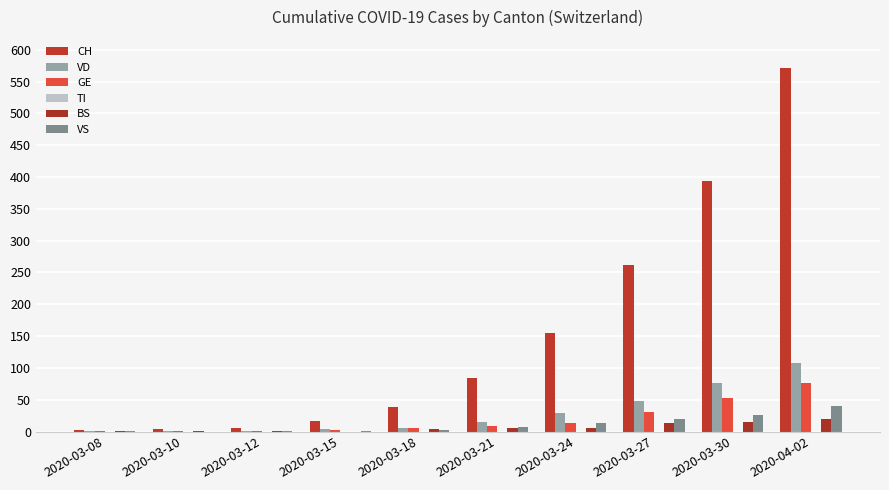

What is the label of the 2nd bar from the right?

2020-03-30